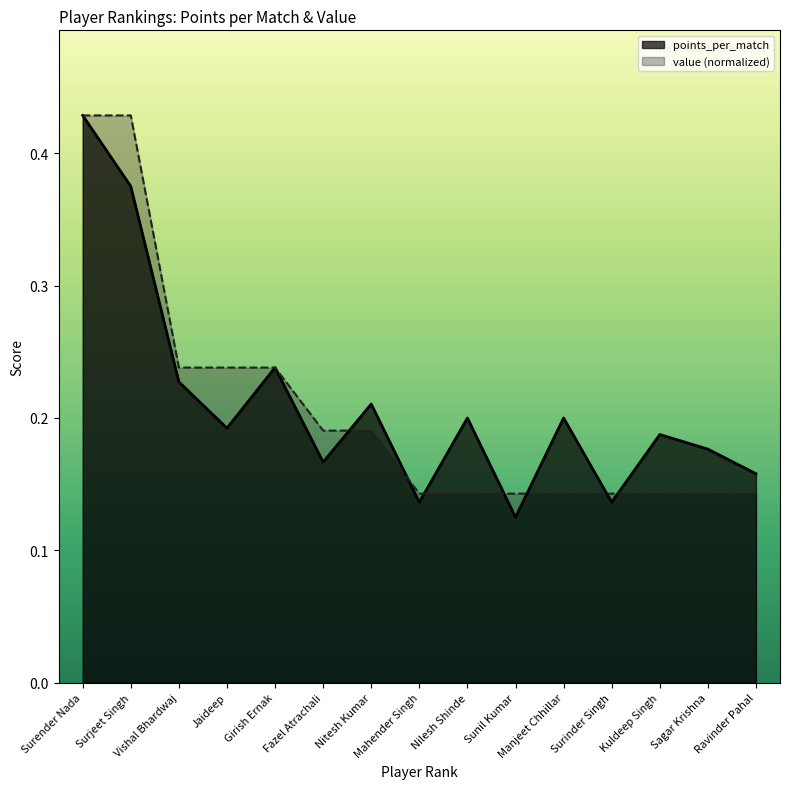

Which category has the highest value across all series?

Surender Nada